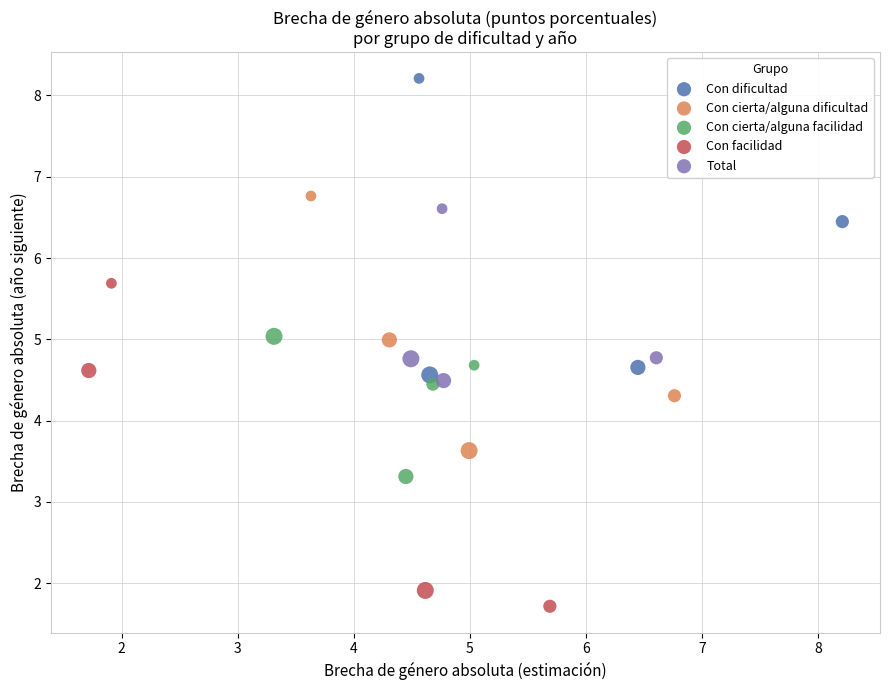

Which series contains the lowest Y value?

Con facilidad